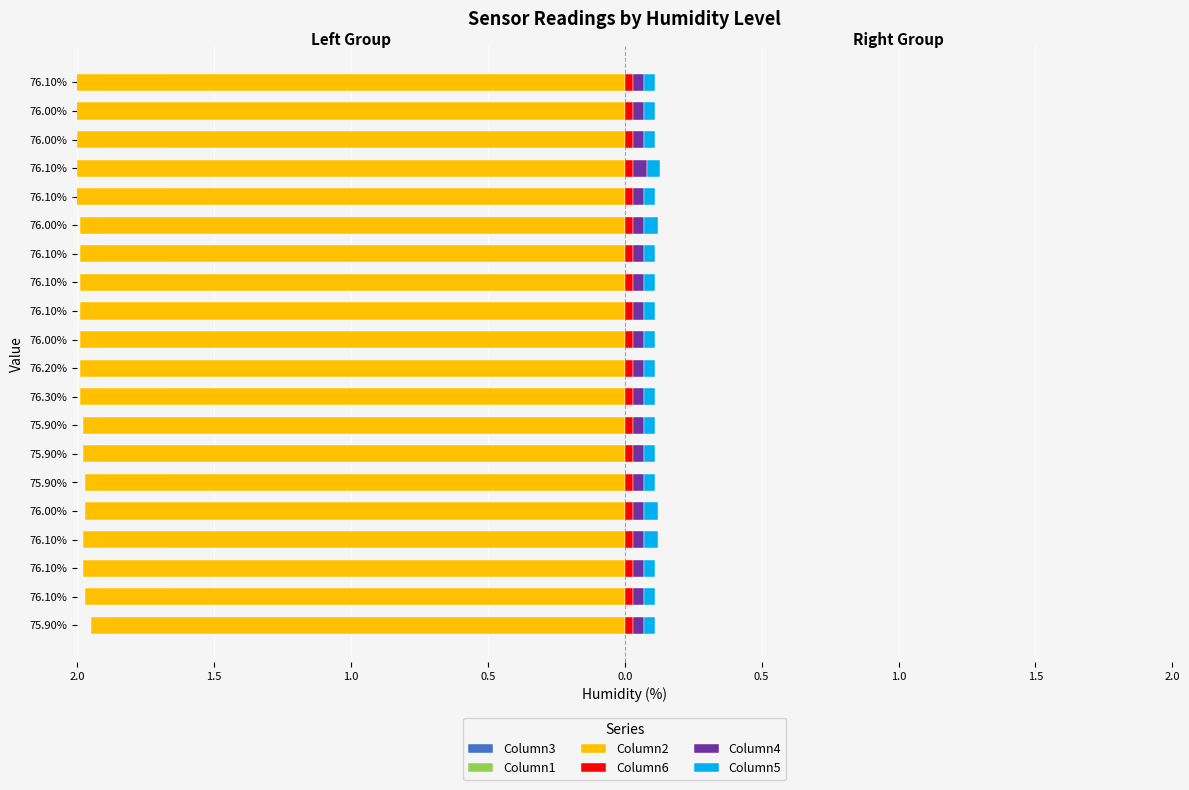

Is it true that Column2 equals -2.0 at 76.10%?

True